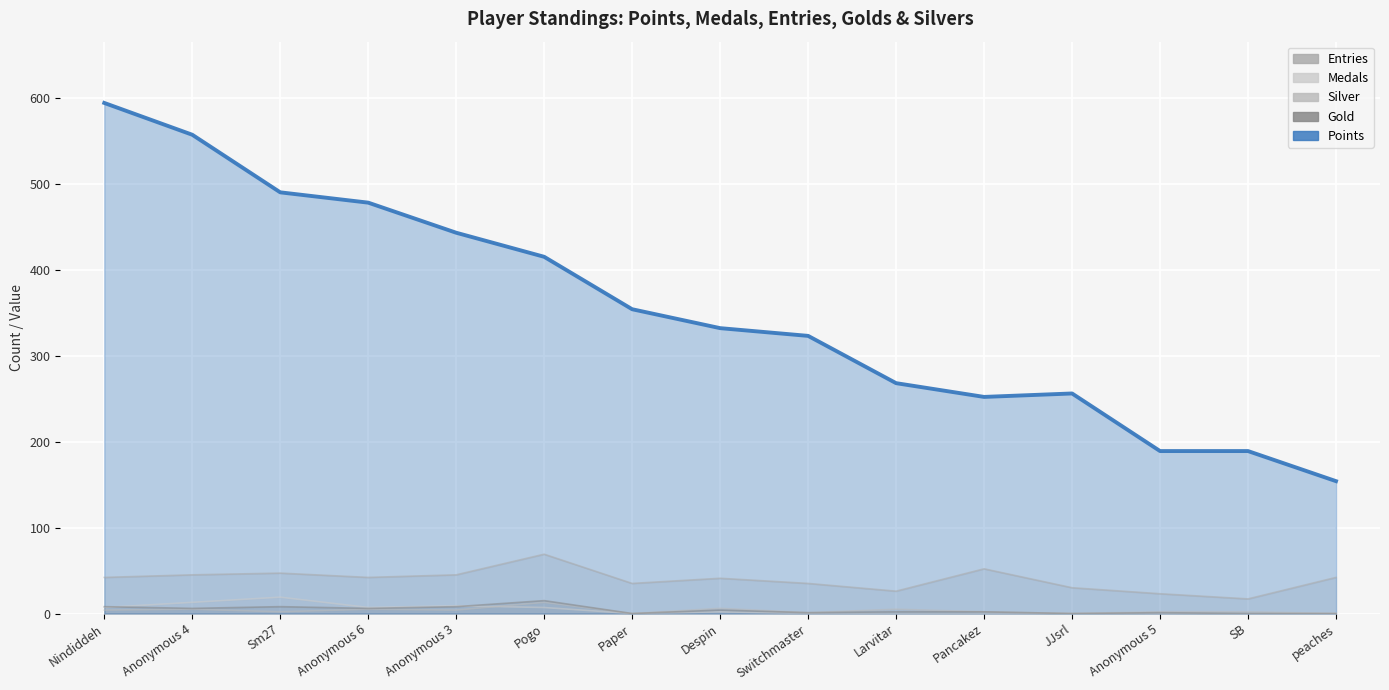

Which series changed the most between Pogo and Paper?

Points